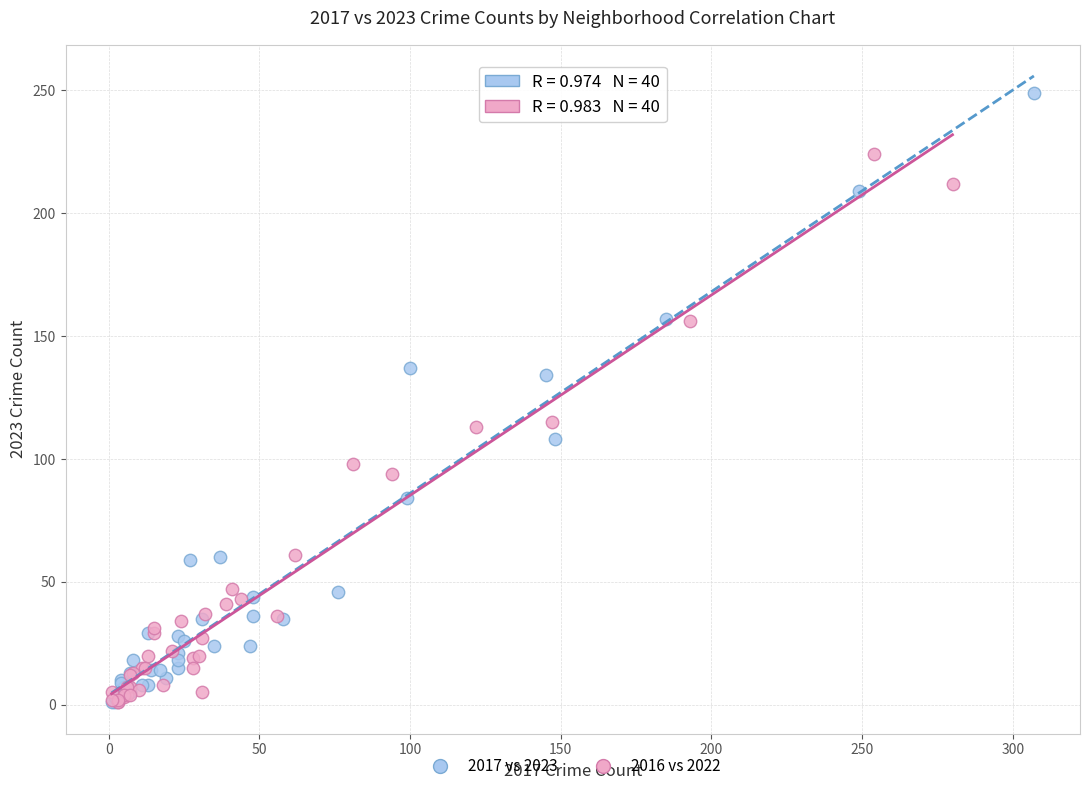

Which series reaches the maximum Y coordinate?

2017 vs 2023